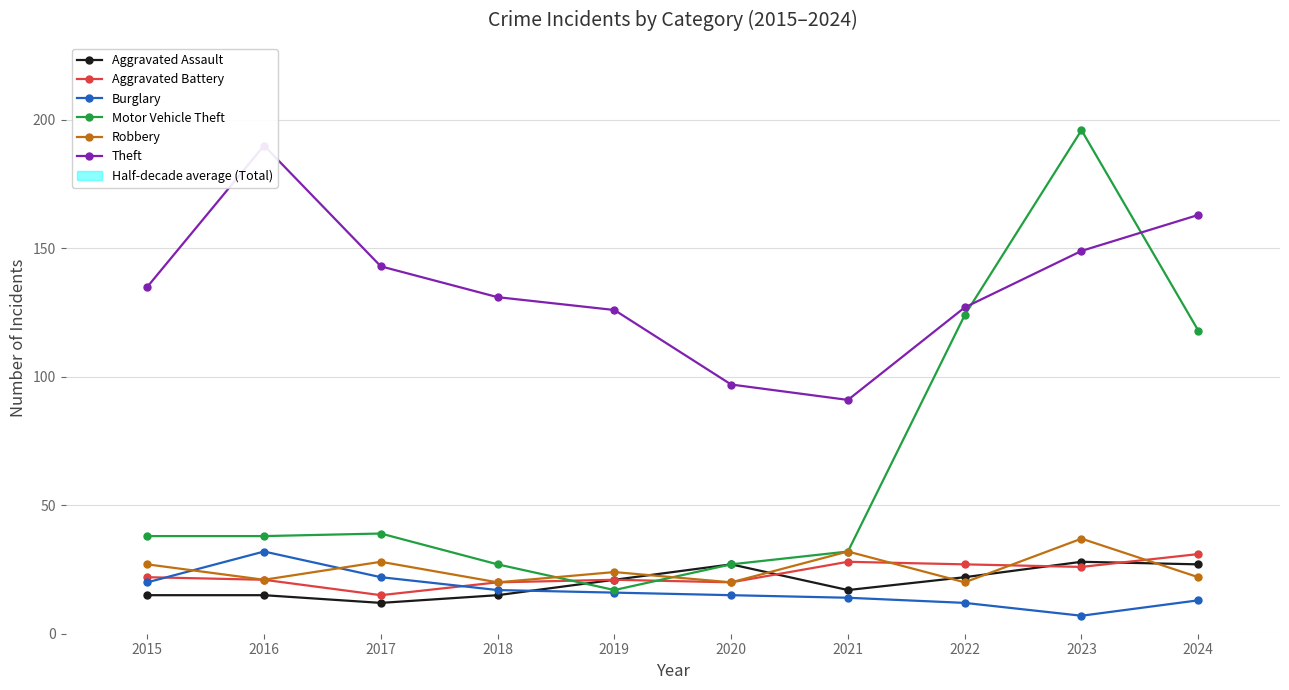

At which category does Robbery reach its first local valley?

2016